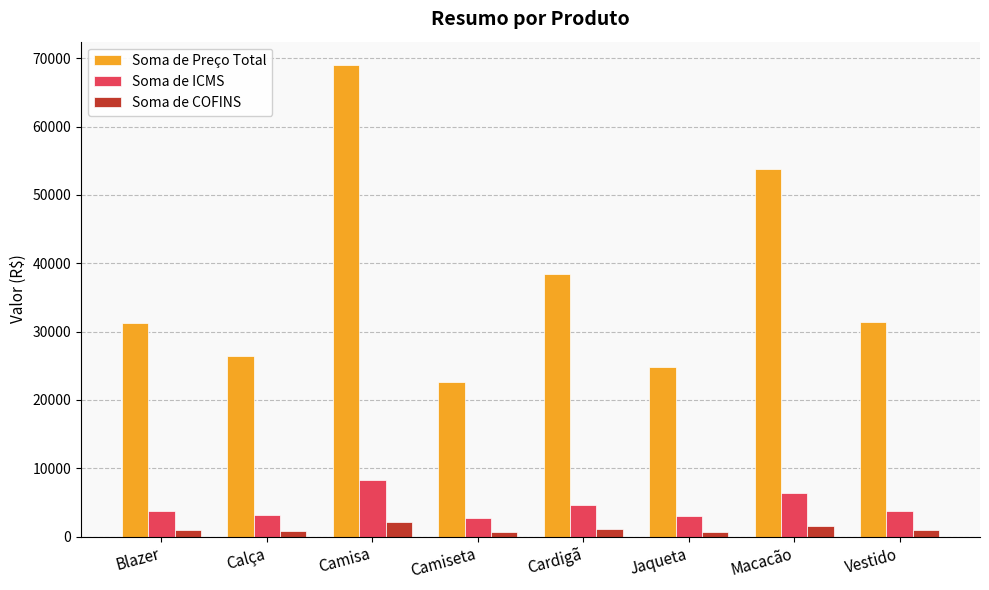

What is the difference between the maximum and minimum values in the Soma de Preço Total series?

46372.0